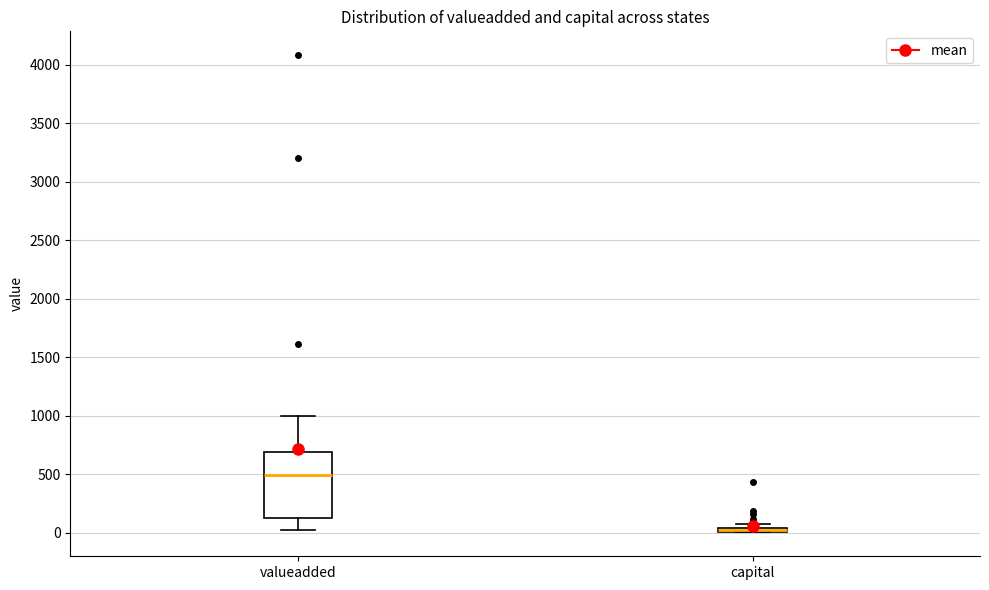

Where is the lower edge of the box for valueadded on the y-axis? The values are not printed on the chart, so give them approximately, as read against the axis.

150